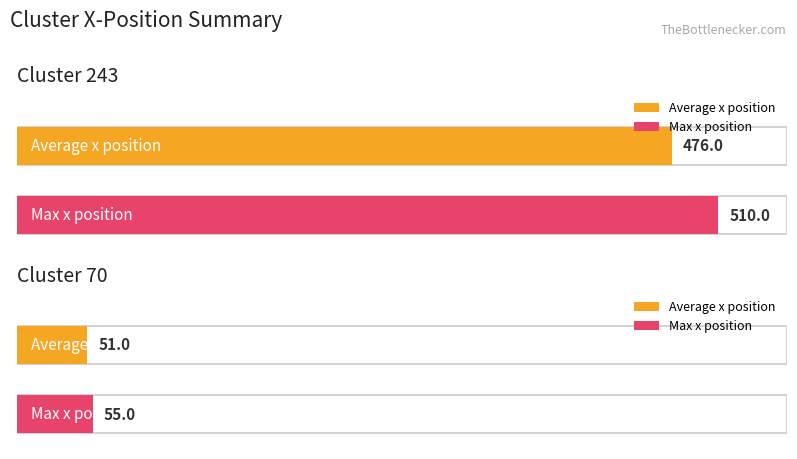

Is it true that avg_y equals 82 at 70?

False